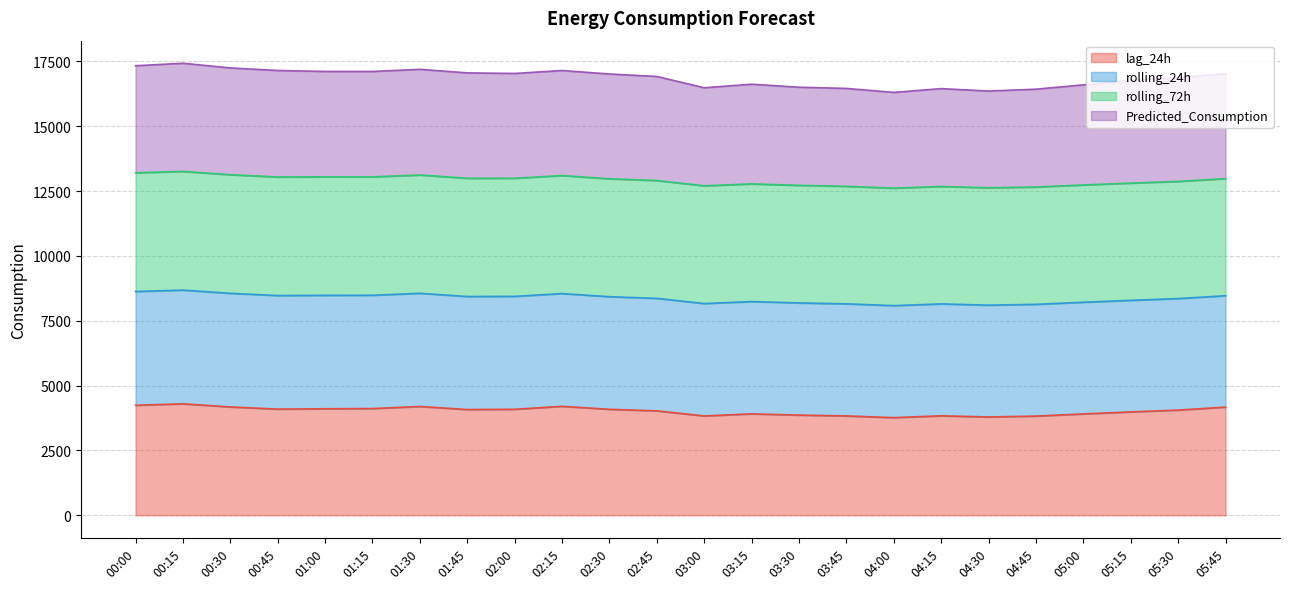

At which label does lag_24h first exceed 4077?

00:00